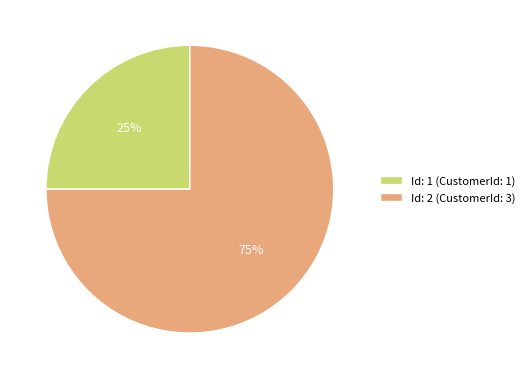

Which slice represents more than half of the pie?

Id: 2 (CustomerId: 3)